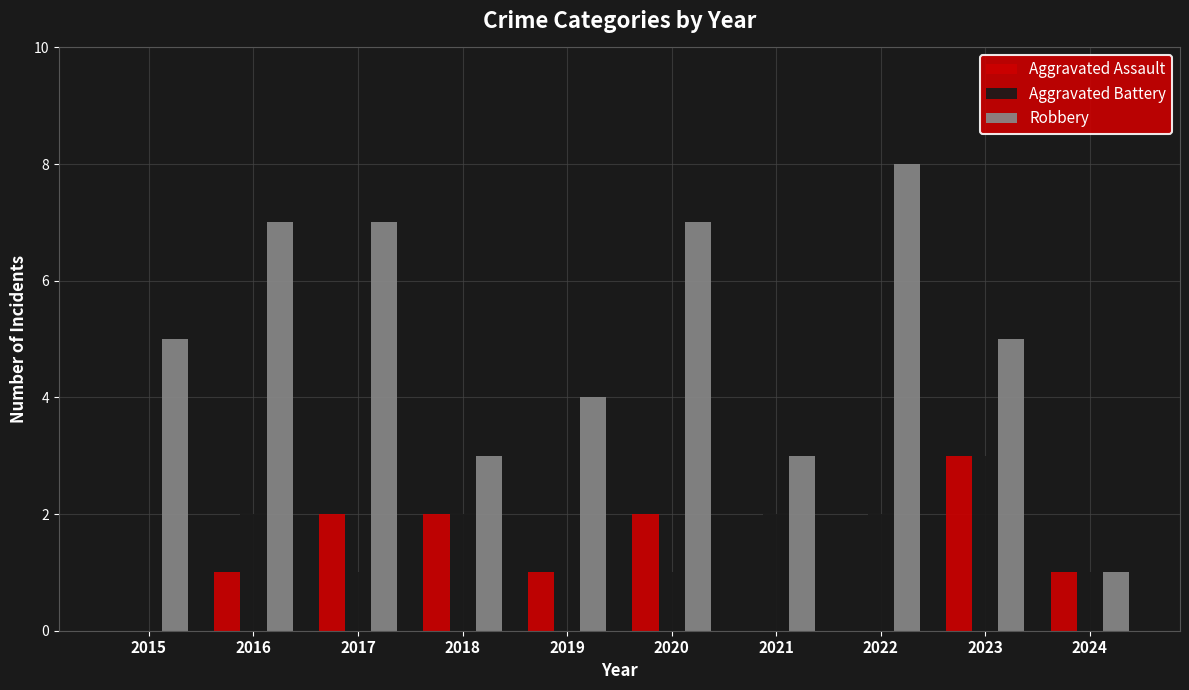

Which series has the largest total across all categories?

Robbery